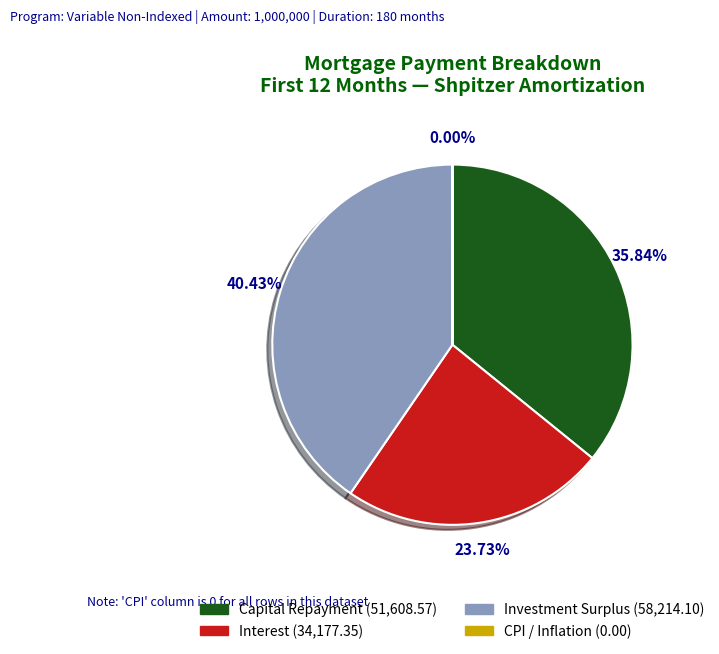

Is there a majority slice in this chart?

No